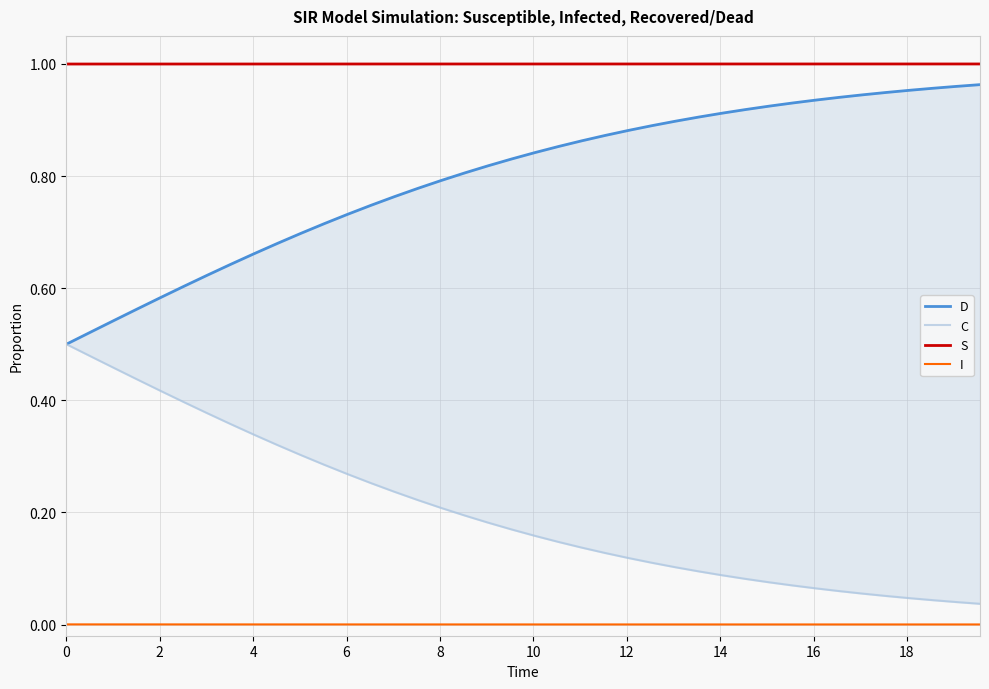

True or false: I and S intersect in this chart.

False